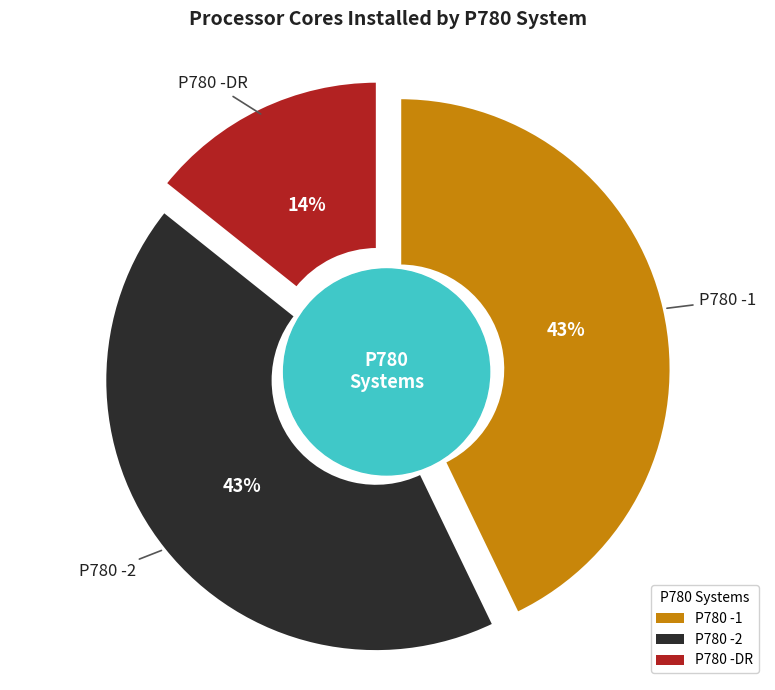

Is it true that P780 -DR is 24% of the pie?

False